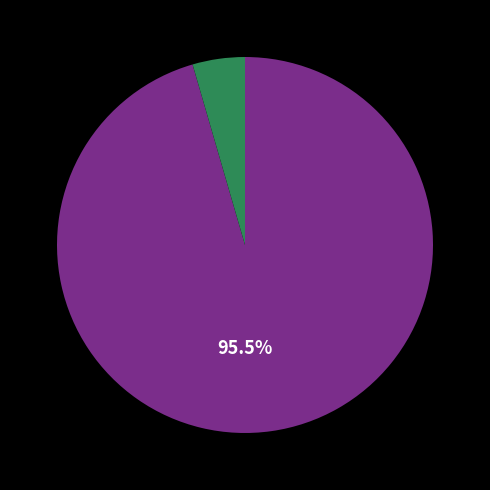

Is there a majority slice in this chart?

Yes